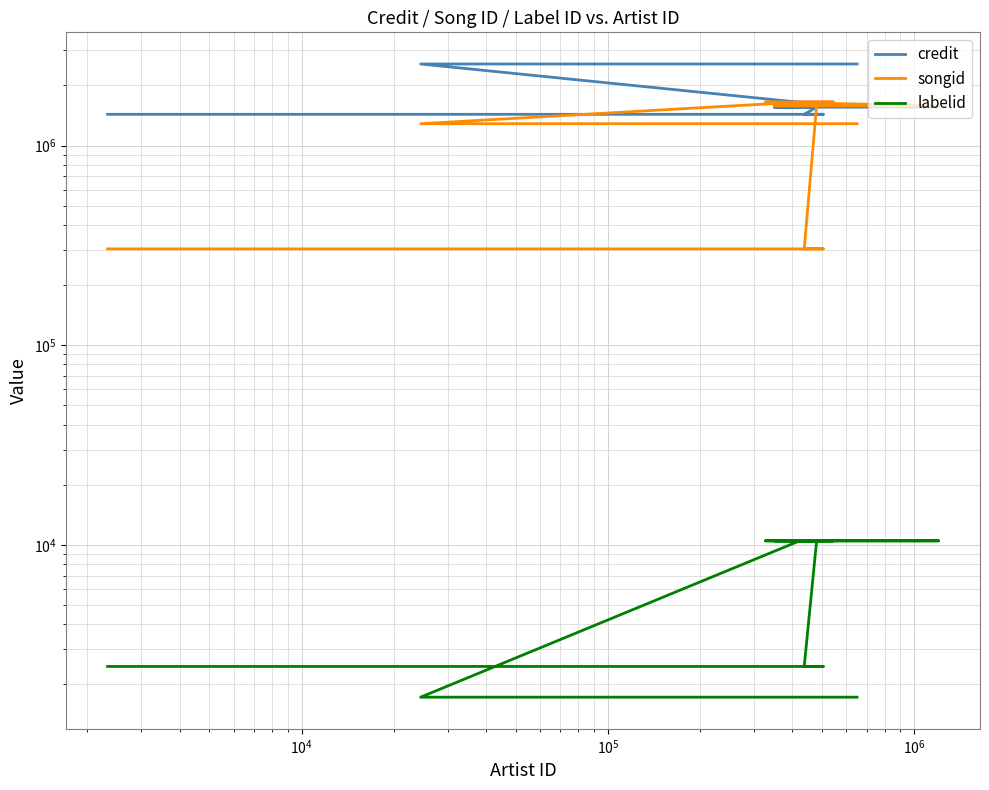

How many lines are shown in the chart?

3